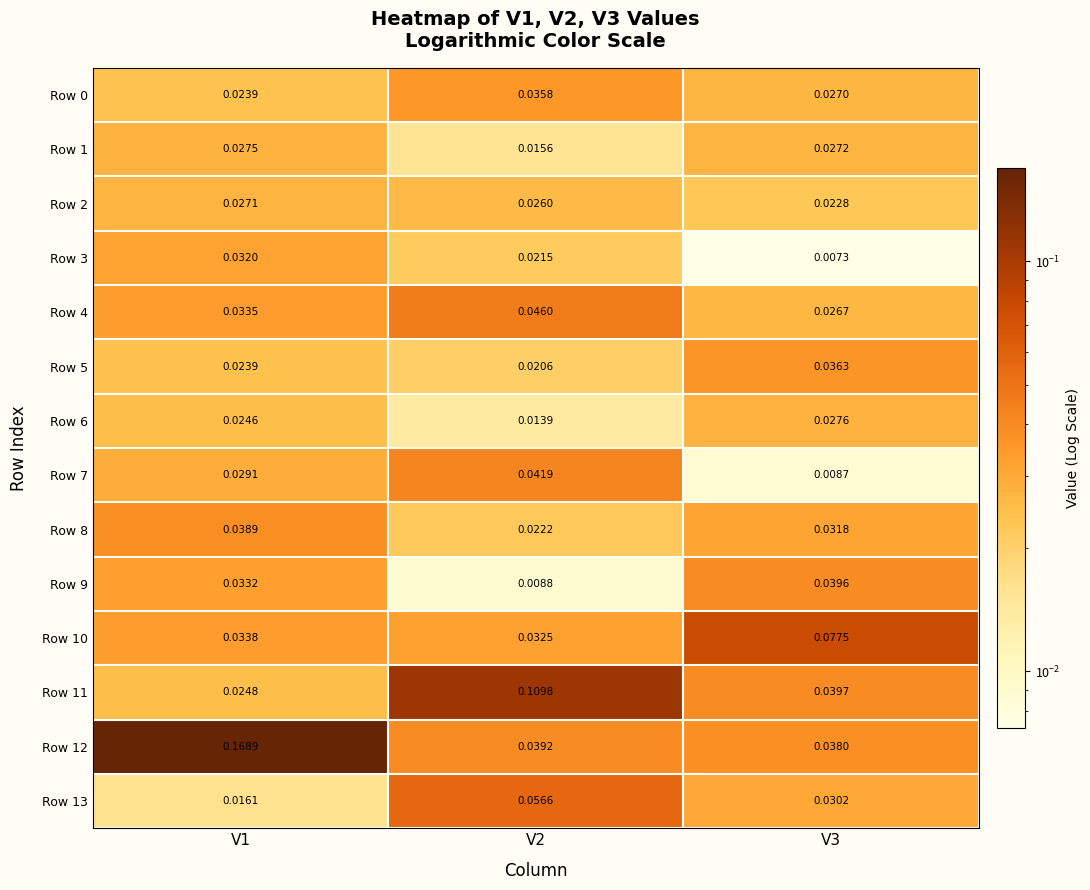

How many series are shown in this chart?

14